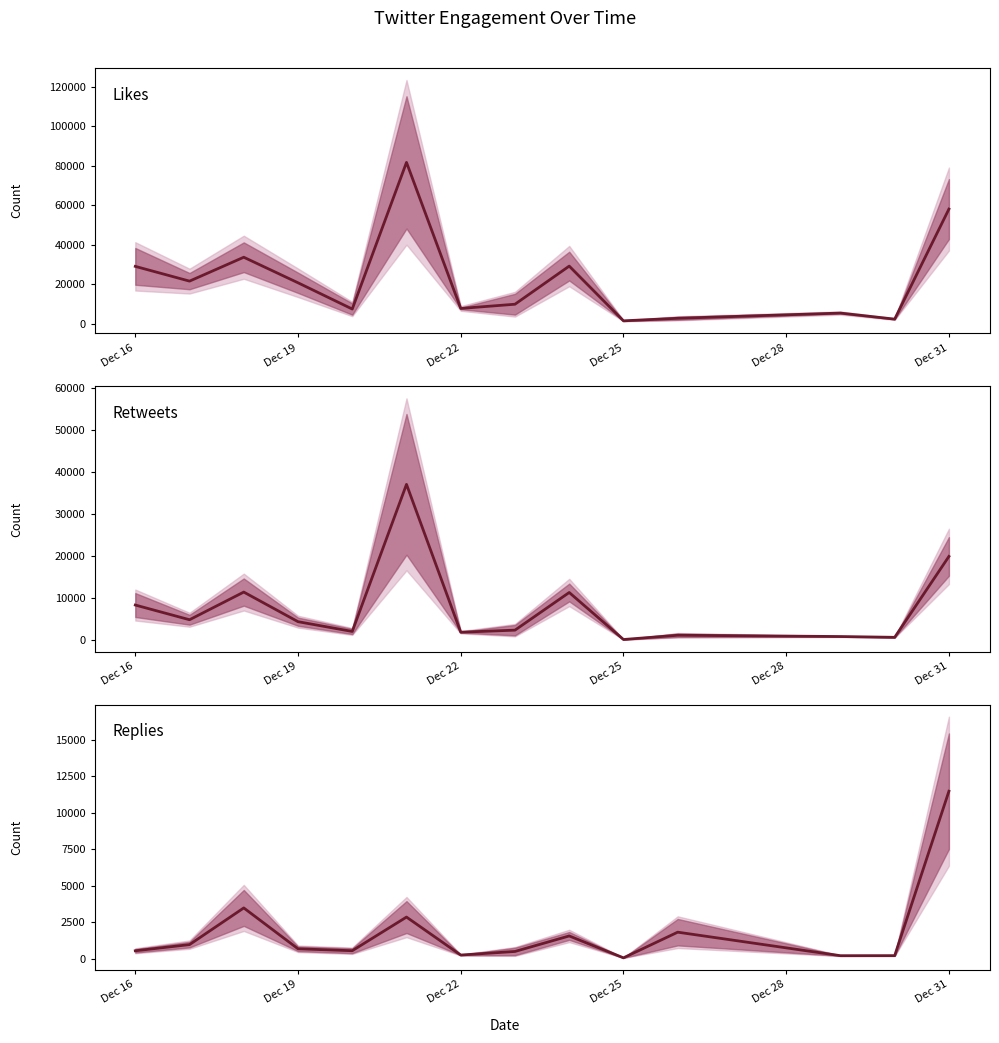

What is the difference between the maximum and minimum values in the Retweets series?

36834